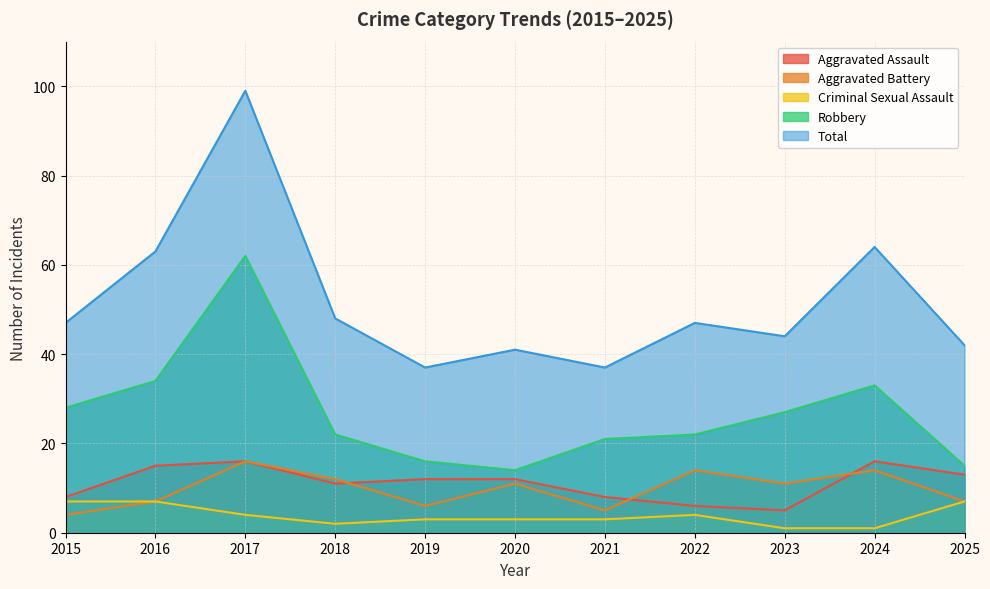

What is the value of the Total point at the 9th from the left?

44